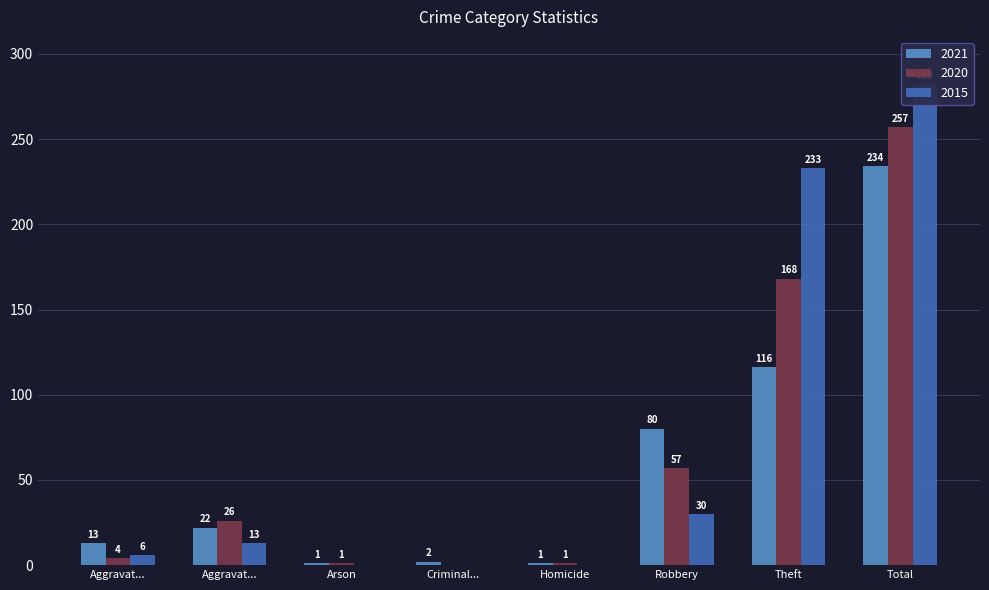

What is the sum of all 2015 values?

564